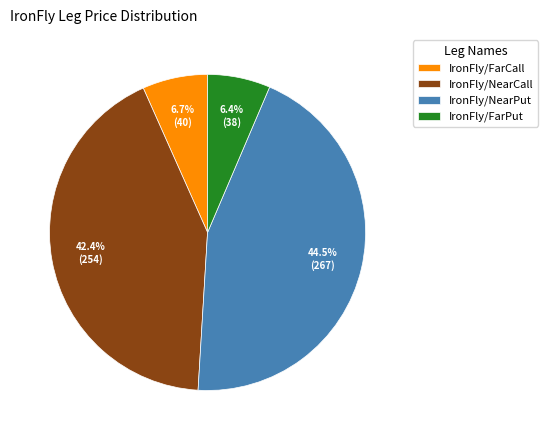

To the nearest percent, what is the average slice percentage?

25%